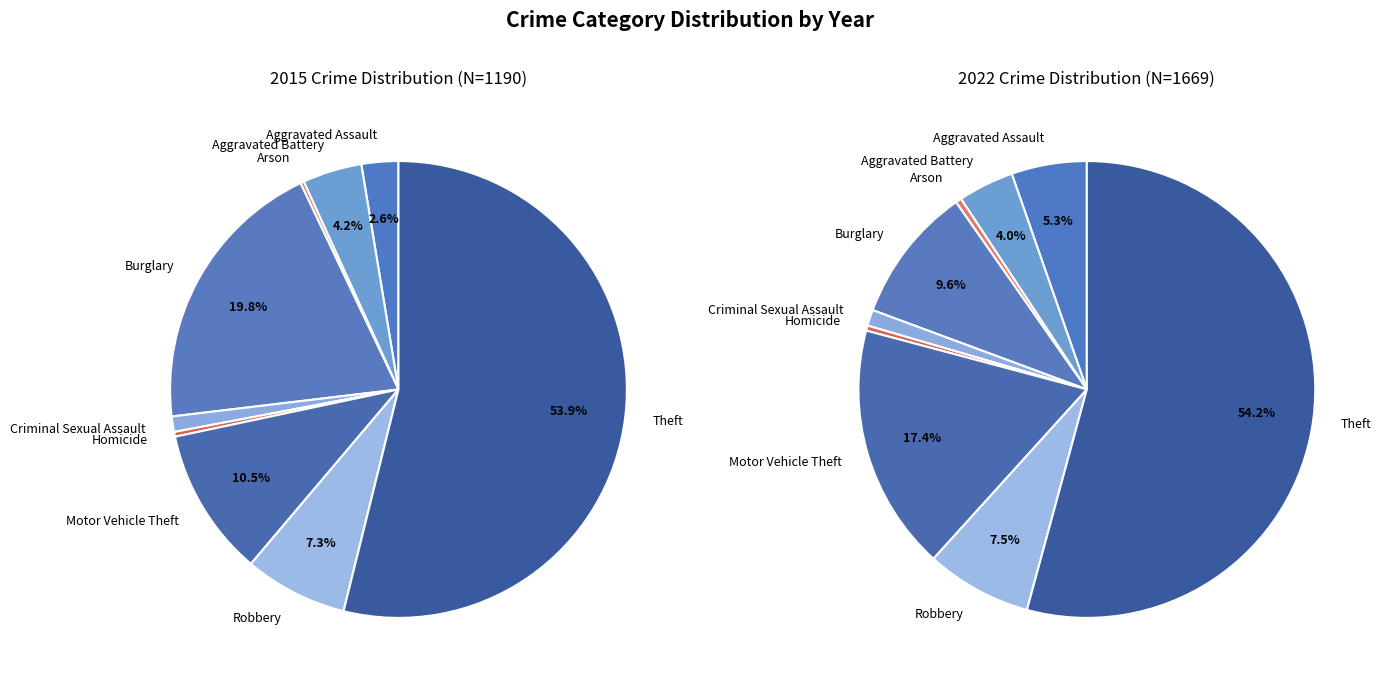

To the nearest percent, what is the difference between the largest and smallest slice percentages?

54%